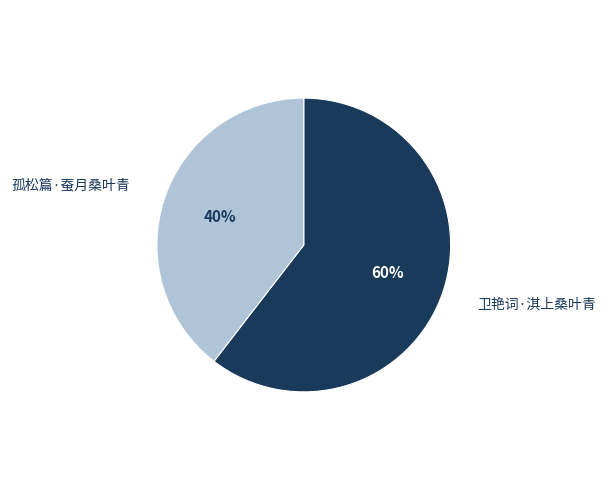

Rank the categories by value from highest to lowest.

卫艳词·淇上桑叶青, 孤松篇·蚕月桑叶青